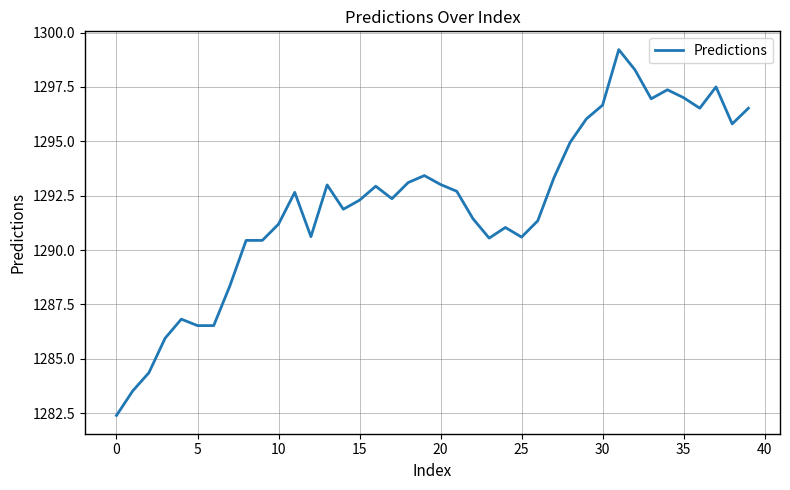

What is the minimum value shown in the chart?

1282.4